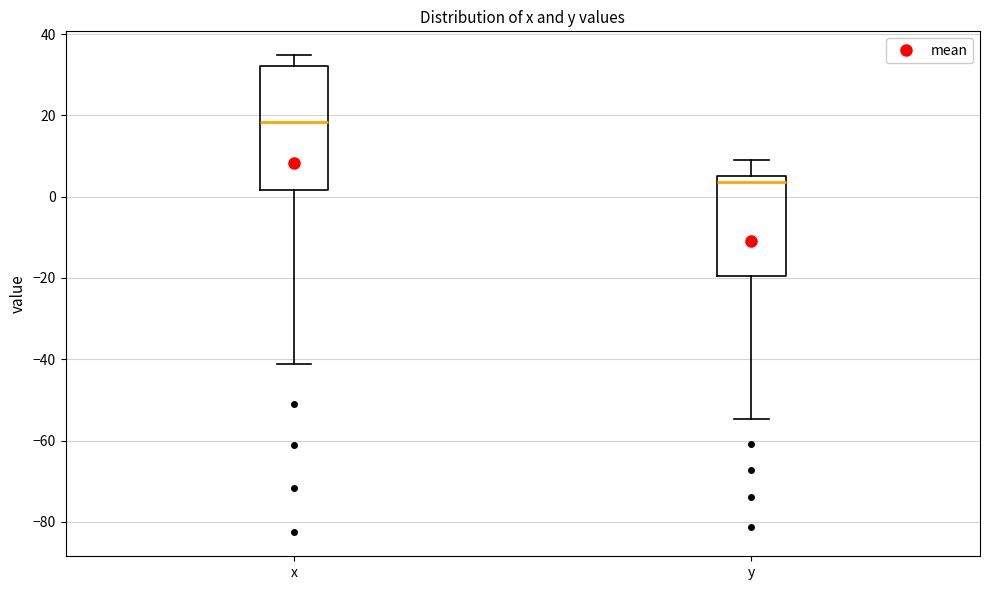

Where does the upper whisker of the box for y end on the y-axis? The values are not printed on the chart, so give them approximately, as read against the axis.

10